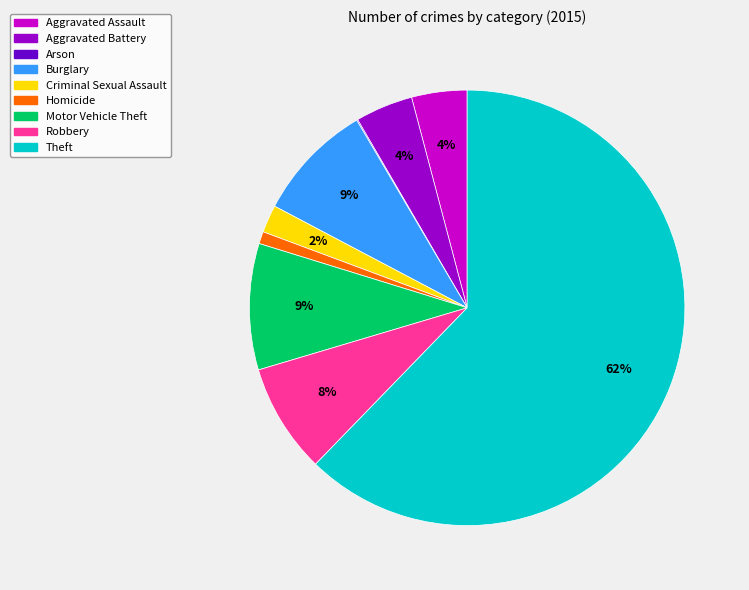

Is it true that Motor Vehicle Theft is 9% of the pie?

True